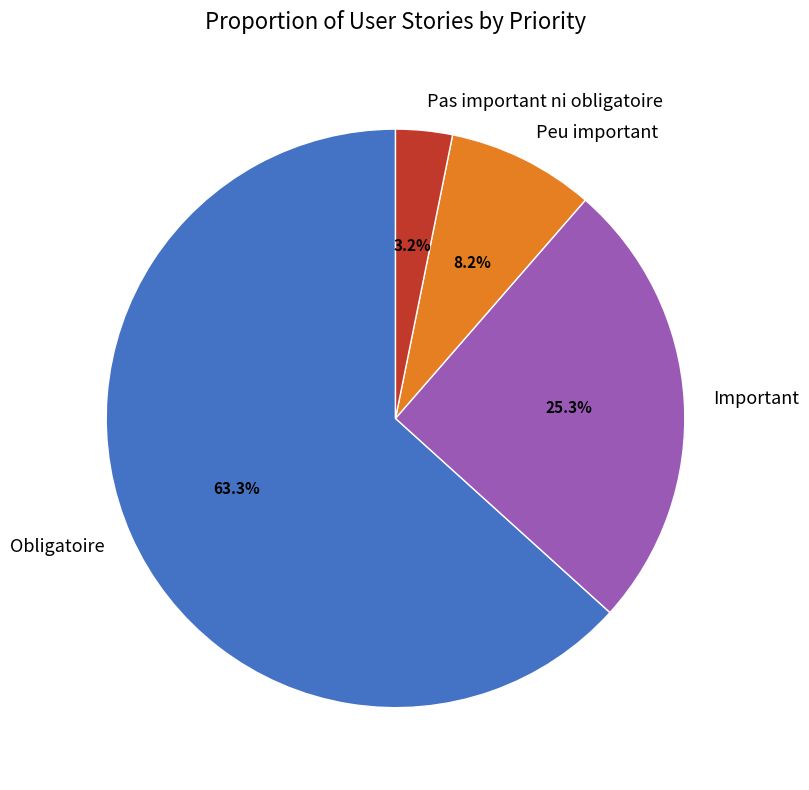

True or false: Important accounts for 15% of the total.

False